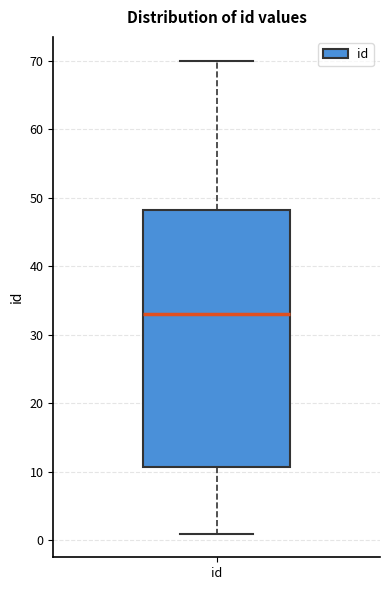

Transcribe this box plot: give where the median line is, the range the box spans, and where the two whiskers end, as read against the y-axis. The values are not printed on the chart, so give them approximately, as read against the axis.

median 33, box 11 to 48, whiskers 1 to 70